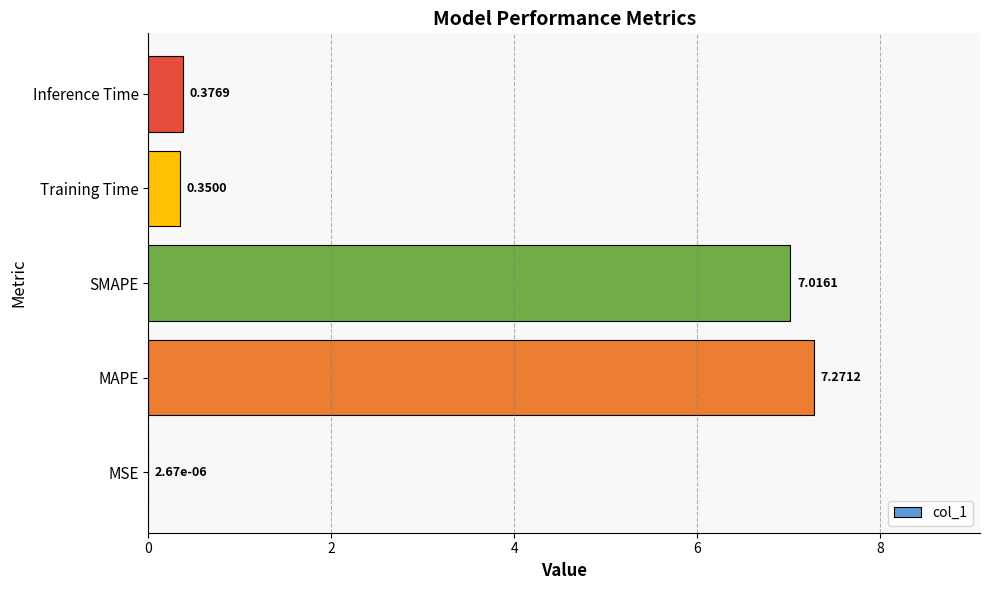

At which label is the value closest to 3?

Inference Time